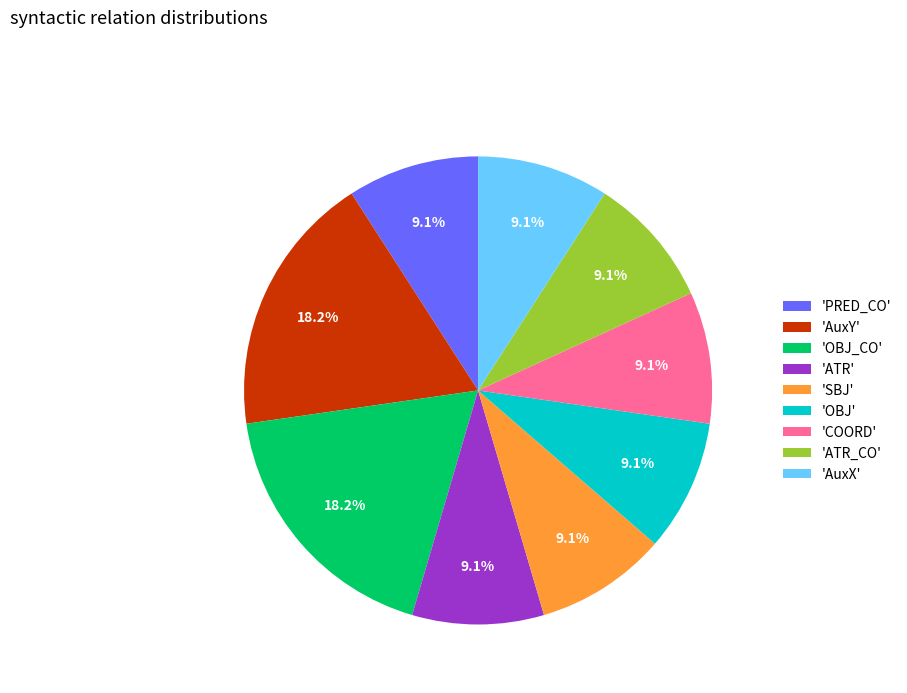

What is the total percentage of 'OBJ_CO' and 'AuxX'?

27.3%